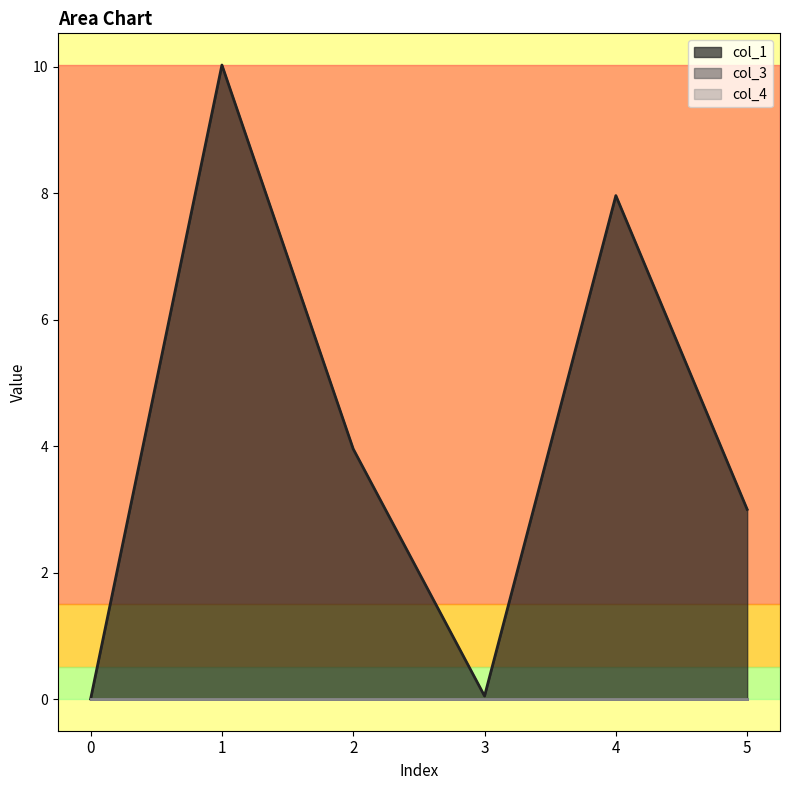

Reading left to right, list all the values displayed in this chart.

col_1: 0.0	10.0	4.0	0.0	8.0	3.0
col_3: 0.0	0.0	0.0	0.0	0.0	0.0
col_4: 0.0	0.0	0.0	0.0	0.0	0.0